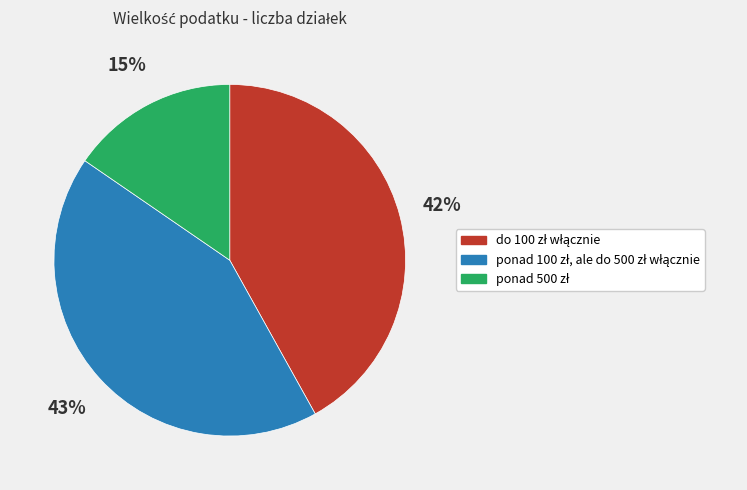

To the nearest percent, what is the average slice percentage?

33%